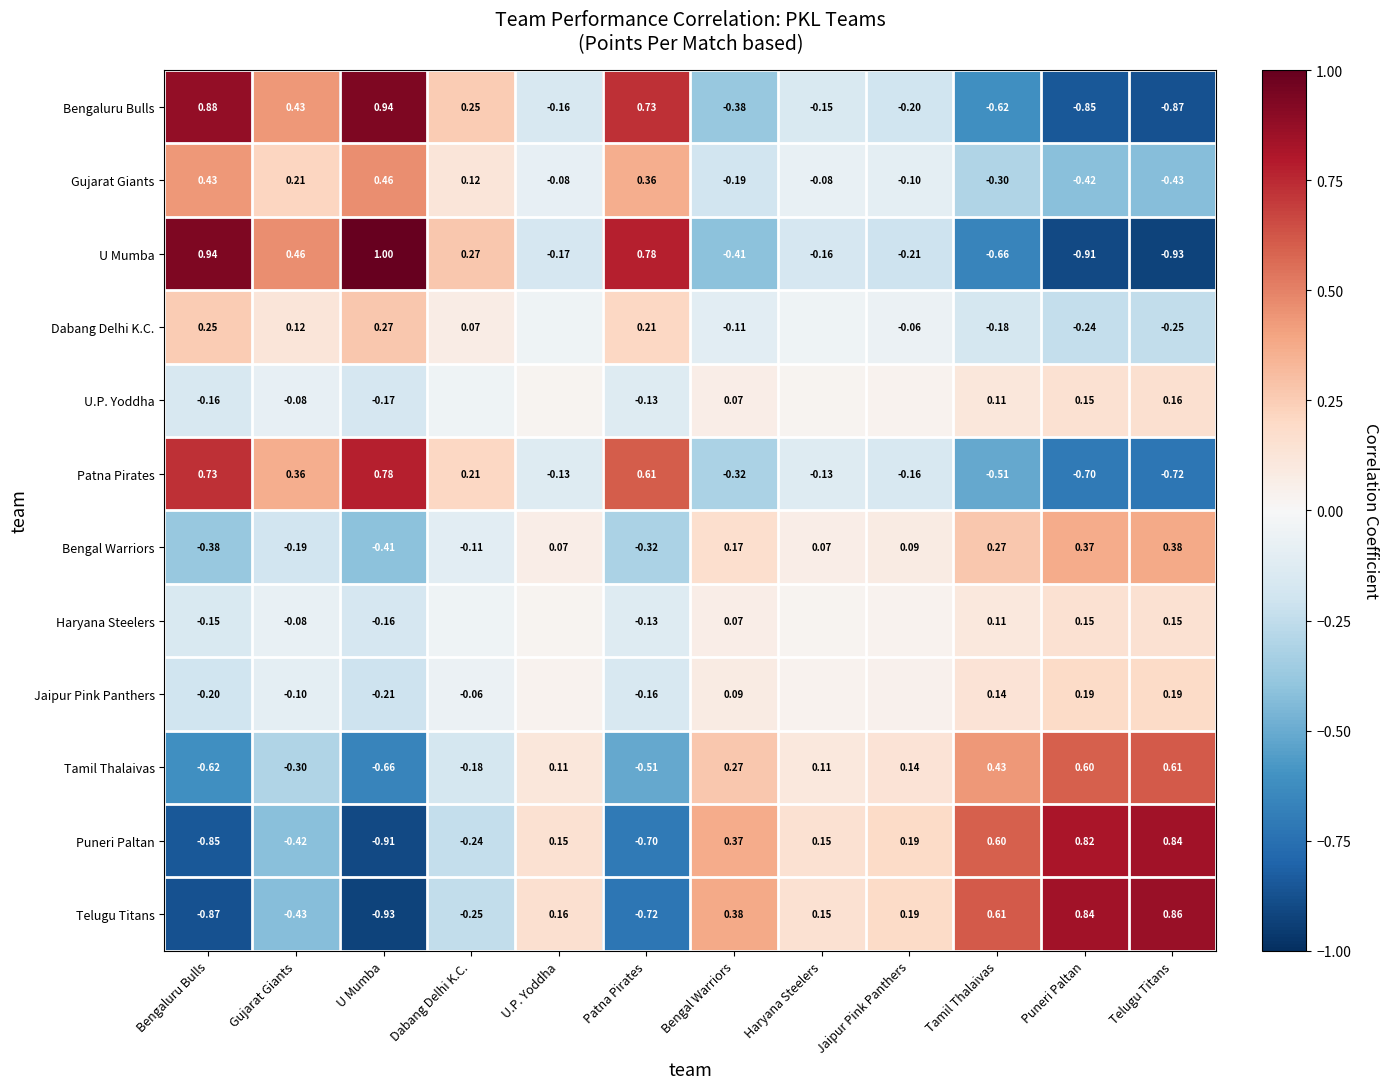

How many values in Tamil Thalaivas are above zero?

7